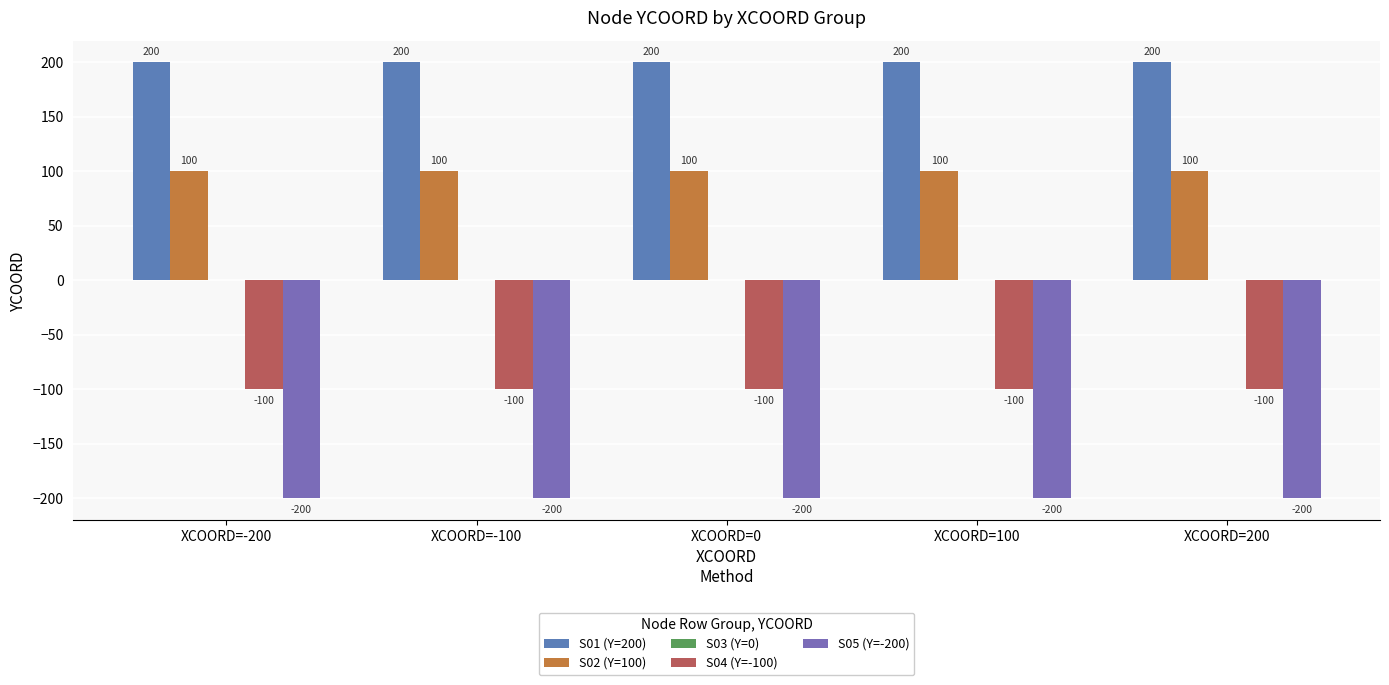

How many series are shown in this chart?

4